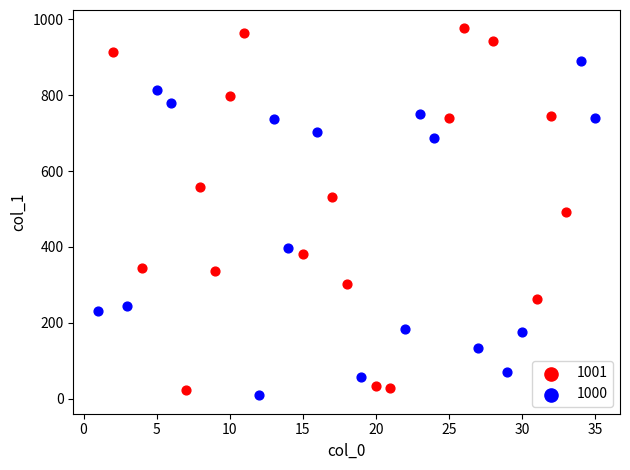

Which series has the largest Y range (max minus min)?

1001